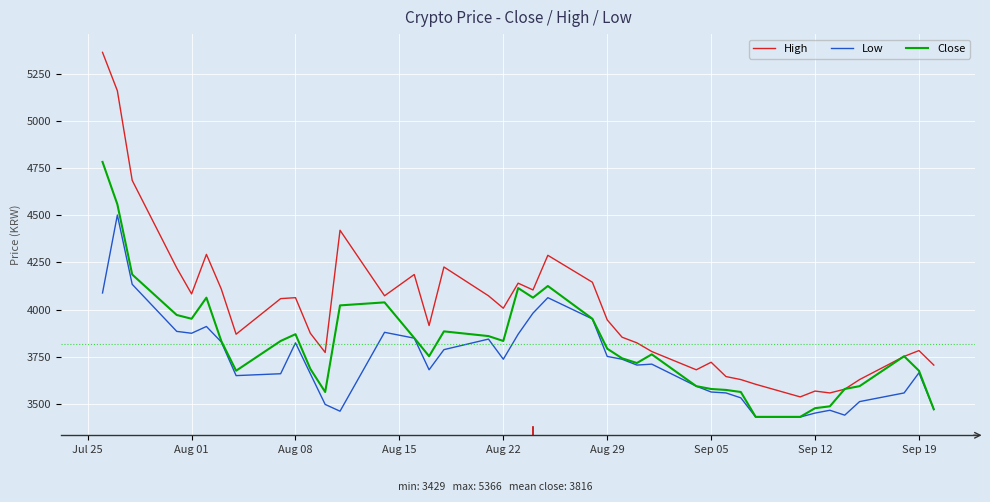

Which series has the largest total across all categories?

High